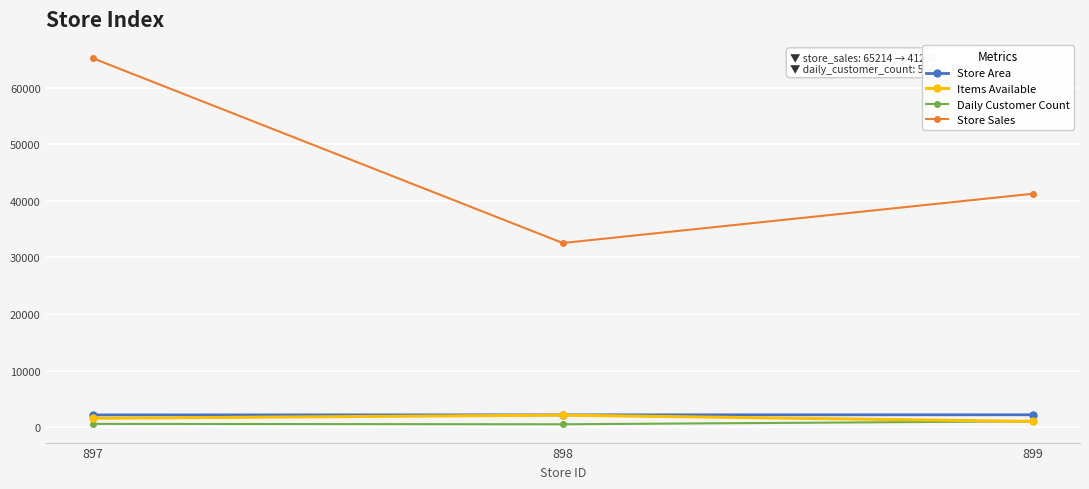

Between 897 and 899, which series saw the biggest shift?

Store Sales